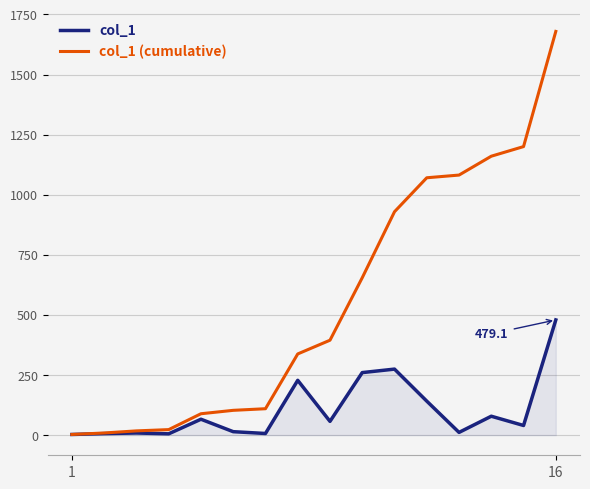

Rank the series by their average value, from highest to lowest.

col_1 (cumulative), col_1